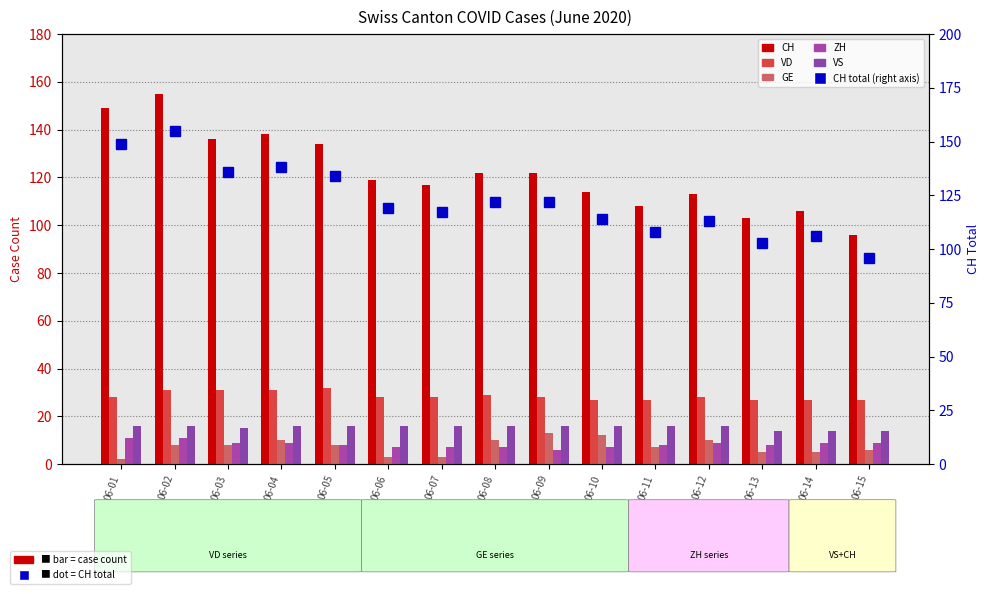

Reading left to right, transcribe all the data shown in this chart.

CH: 06-01=149	06-02=155	06-03=136	06-04=138	06-05=134	06-06=119	06-07=117	06-08=122	06-09=122	06-10=114	06-11=108	06-12=113	06-13=103	06-14=106	06-15=96
VD: 06-01=28	06-02=31	06-03=31	06-04=31	06-05=32	06-06=28	06-07=28	06-08=29	06-09=28	06-10=27	06-11=27	06-12=28	06-13=27	06-14=27	06-15=27
GE: 06-01=2	06-02=8	06-03=8	06-04=10	06-05=8	06-06=3	06-07=3	06-08=10	06-09=13	06-10=12	06-11=7	06-12=10	06-13=5	06-14=5	06-15=6
ZH: 06-01=11	06-02=11	06-03=9	06-04=9	06-05=8	06-06=7	06-07=7	06-08=7	06-09=6	06-10=7	06-11=8	06-12=9	06-13=8	06-14=9	06-15=9
VS: 06-01=16	06-02=16	06-03=15	06-04=16	06-05=16	06-06=16	06-07=16	06-08=16	06-09=16	06-10=16	06-11=16	06-12=16	06-13=14	06-14=14	06-15=14
CH (right): 06-01=149	06-02=155	06-03=136	06-04=138	06-05=134	06-06=119	06-07=117	06-08=122	06-09=122	06-10=114	06-11=108	06-12=113	06-13=103	06-14=106	06-15=96